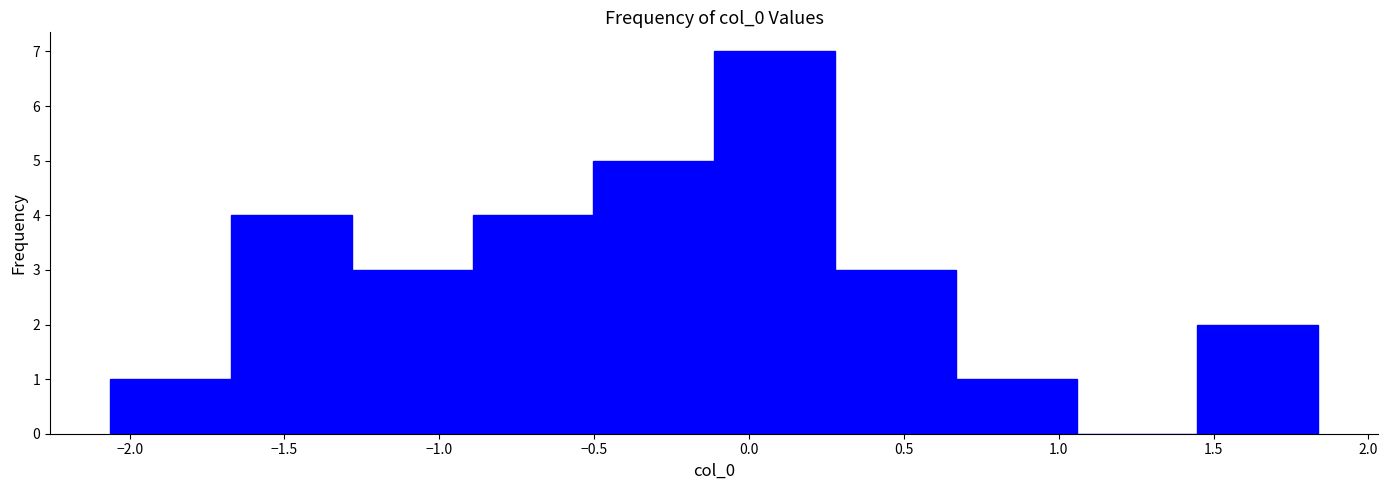

Reading left to right, transcribe this chart: for each bar, give the range it covers on the x-axis and its height. Neither the bar edges nor the heights are printed on the chart, so give them approximately, as read against the axes.

-2.05 to -1.65: 1
-1.65 to -1.30: 4
-1.30 to -0.90: 3
-0.90 to -0.50: 4
-0.50 to -0.10: 5
-0.10 to 0.30: 7
0.30 to 0.65: 3
0.65 to 1.05: 1
1.05 to 1.45: 0
1.45 to 1.85: 2